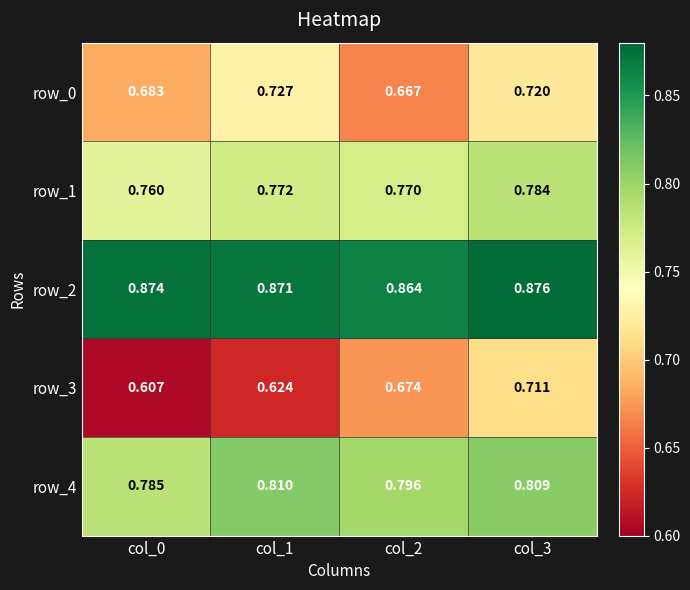

Is the value of row_1 at col_2 greater than the value of row_2 at col_0?

No